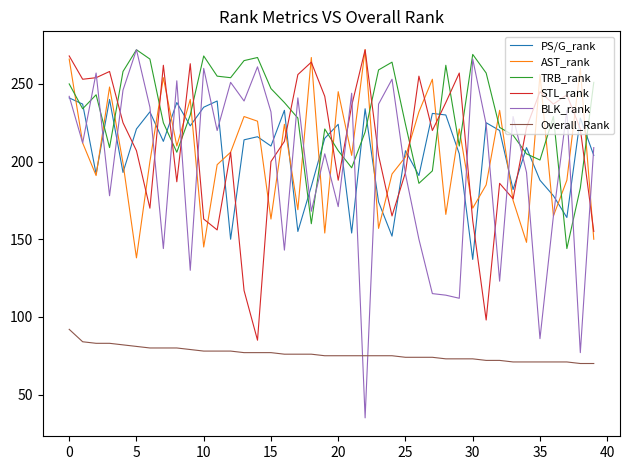

Which series has the widest spread of values?

BLK_rank